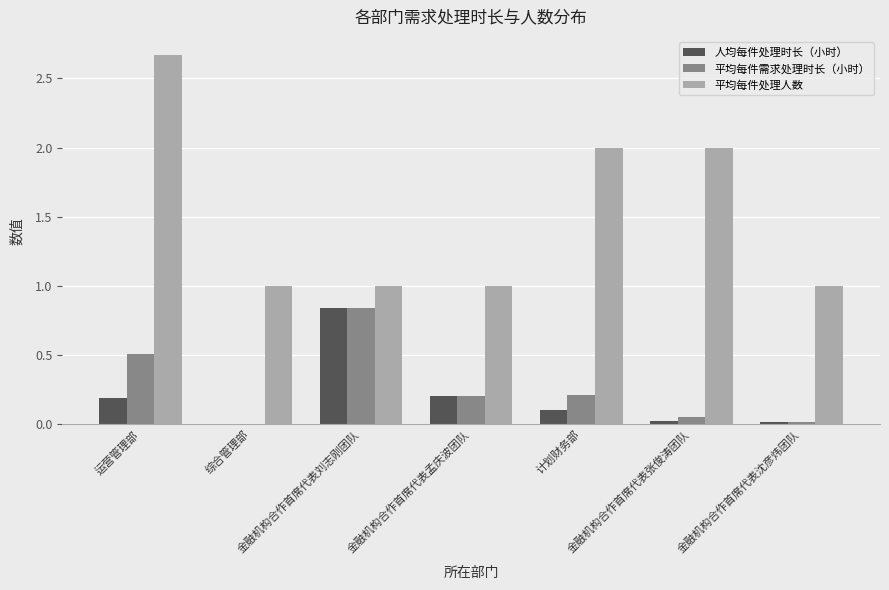

What are all the series names shown in the legend?

人均每件处理时长（小时）, 平均每件需求处理时长（小时）, 平均每件处理人数